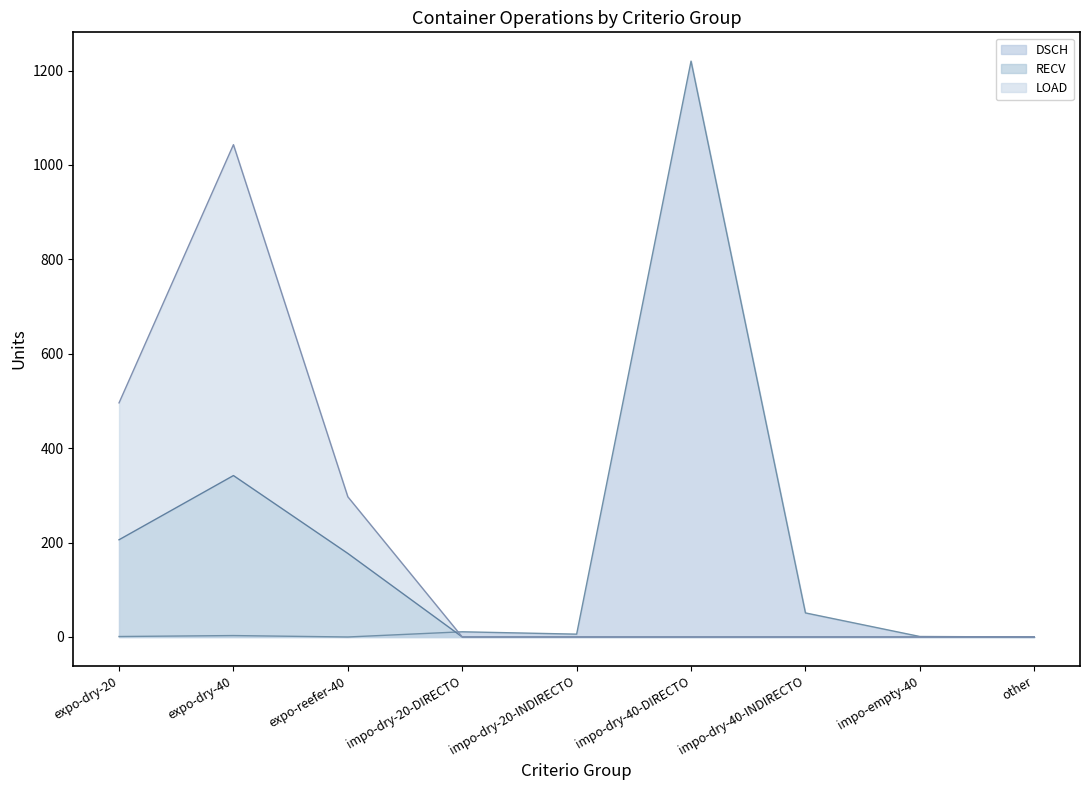

What is the sum of all RECV values?

725